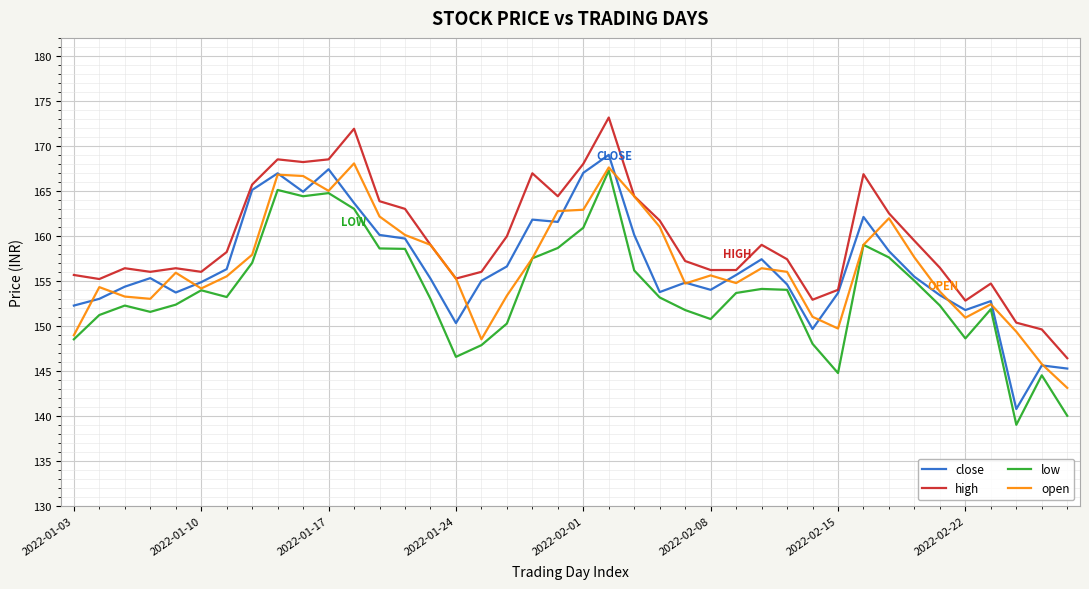

Does the chart have visible grid lines?

Yes